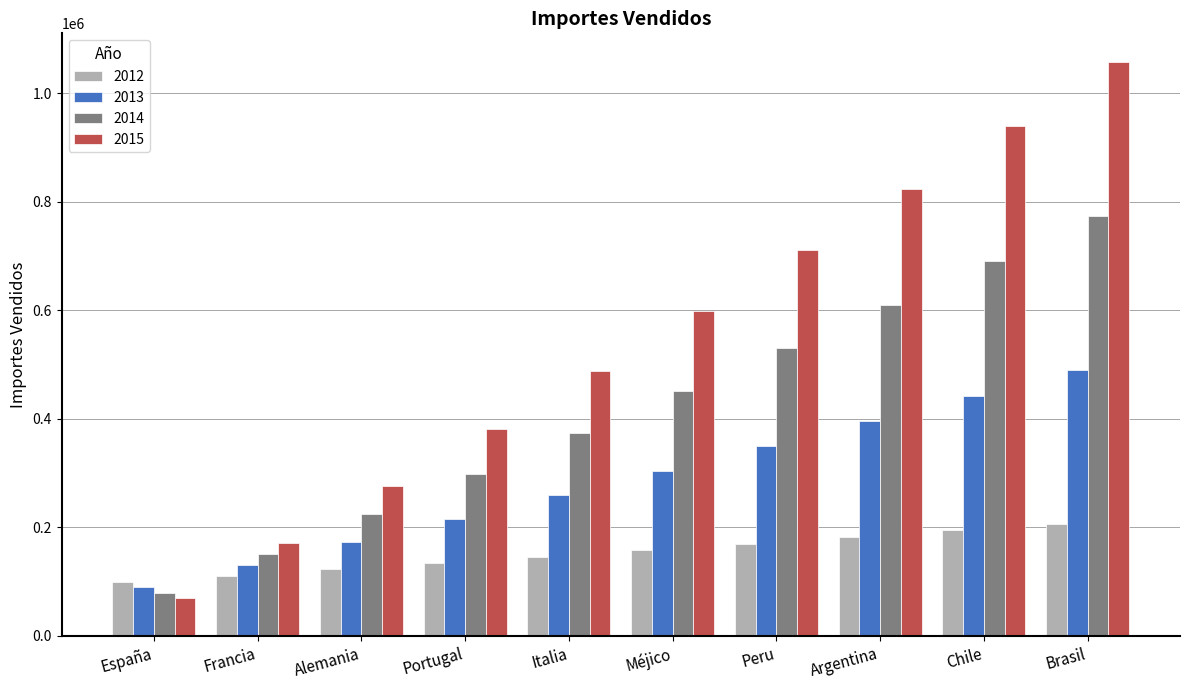

Rank the series by their maximum value, from lowest to highest.

2012, 2013, 2014, 2015